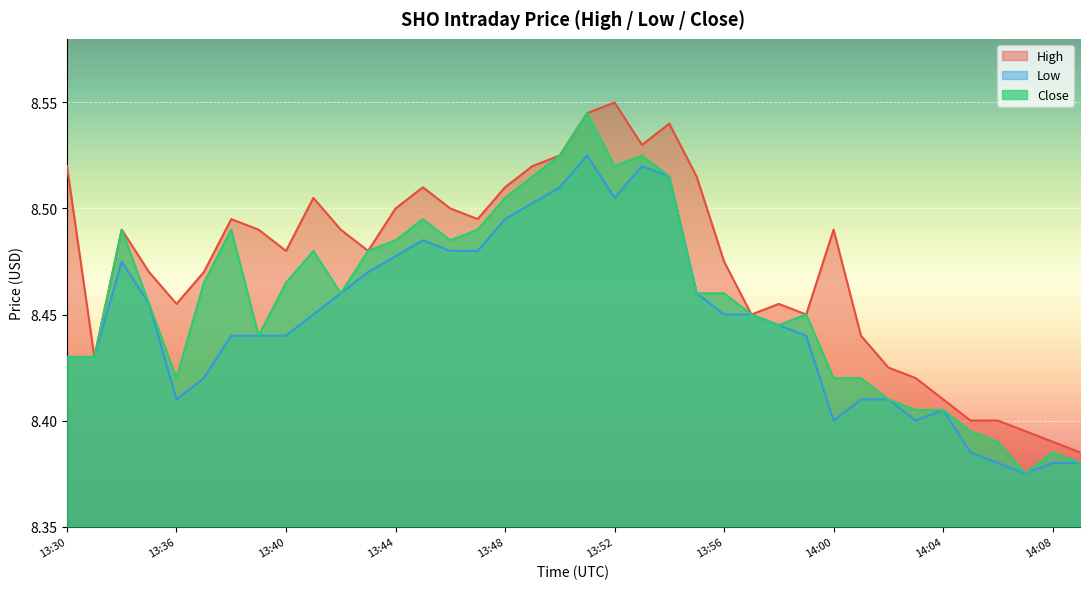

At which label is Low closest to 8?

14:07